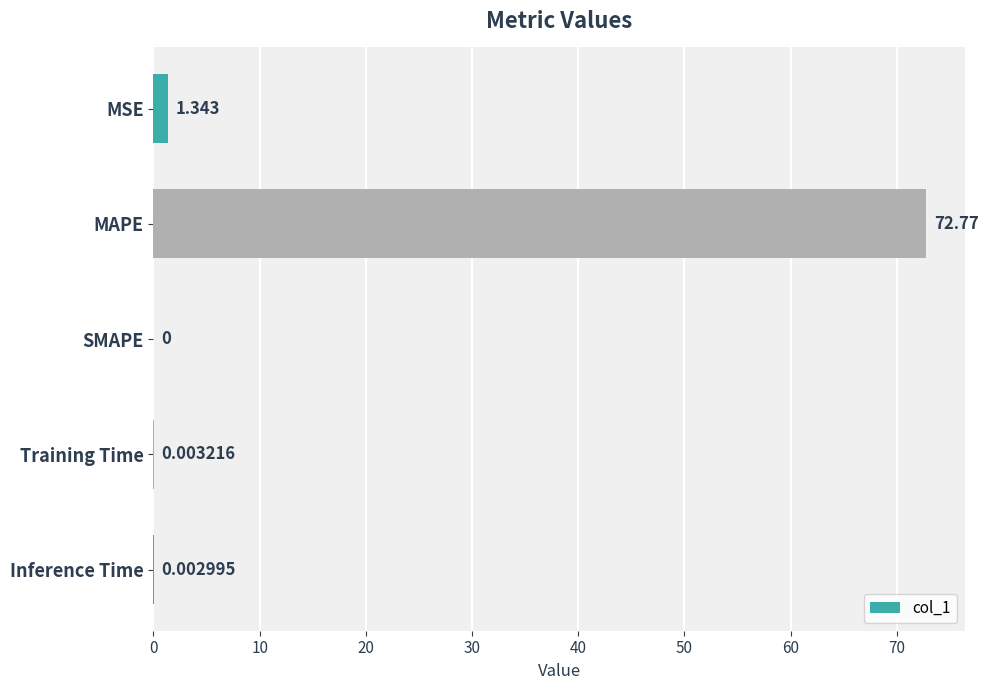

Which has a higher value, MAPE or SMAPE?

MAPE